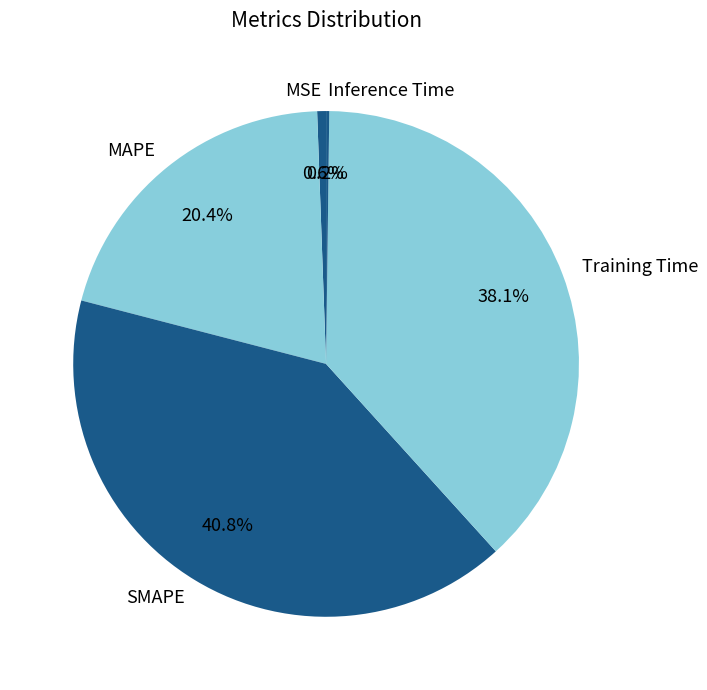

What is the largest slice in the pie chart?

SMAPE